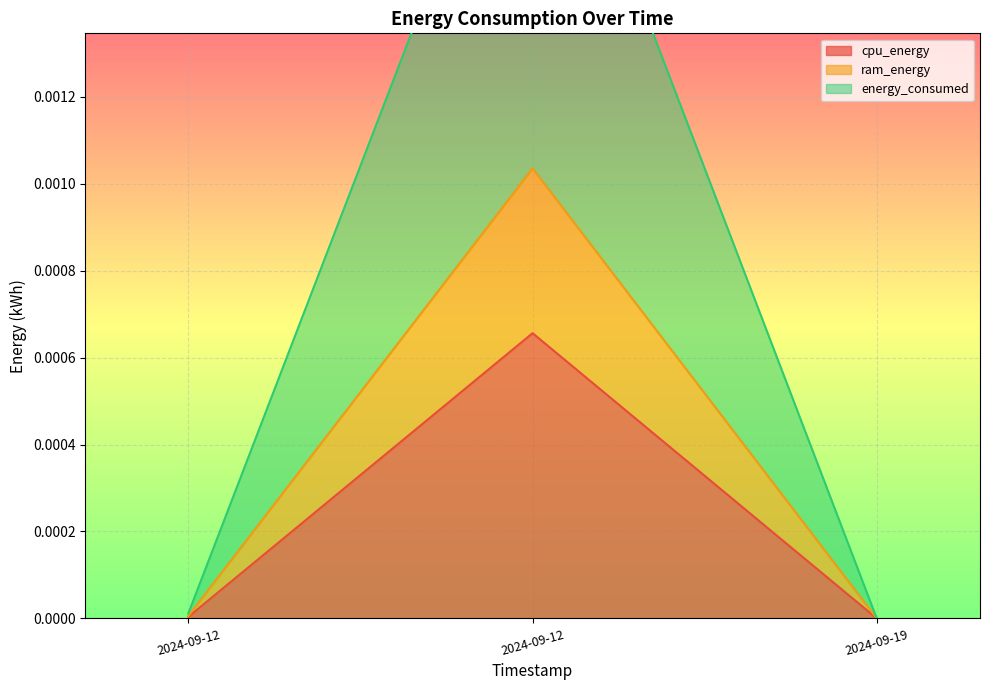

Which category has the lowest value across all series?

2024-09-19